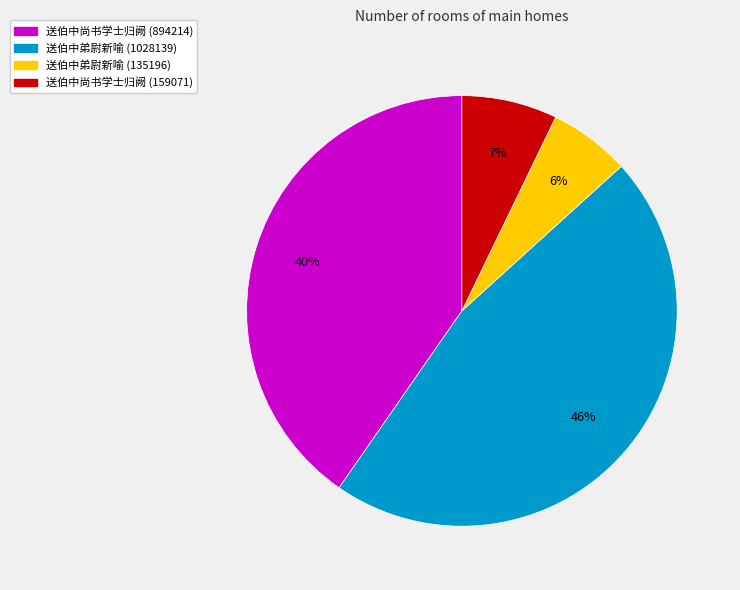

What is the ratio of the value at 送伯中尚书学士归阙 (894214) to the value at 送伯中弟尉新喻 (1028139)?

0.9